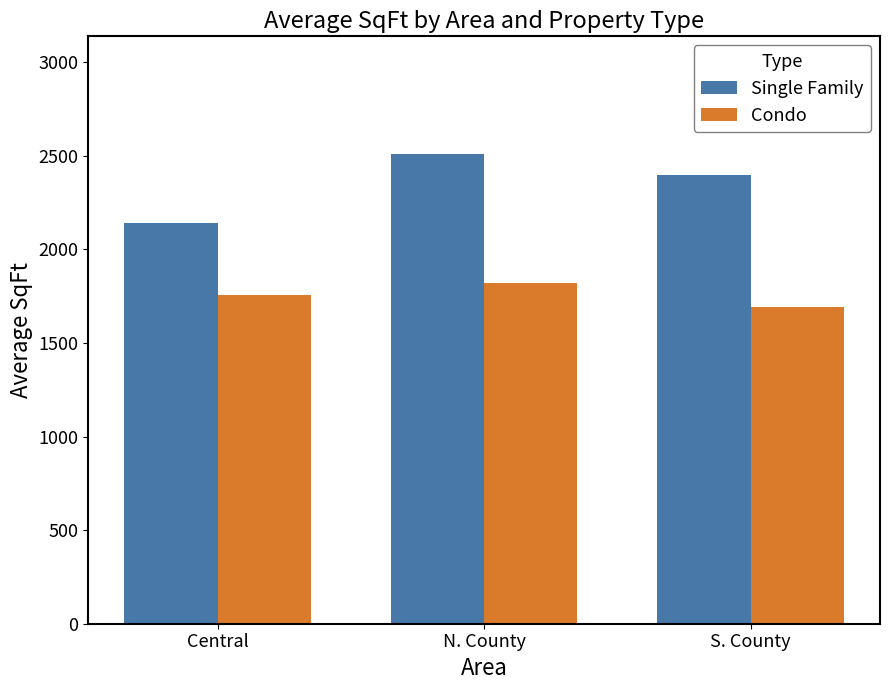

What position from the right is Central?

3